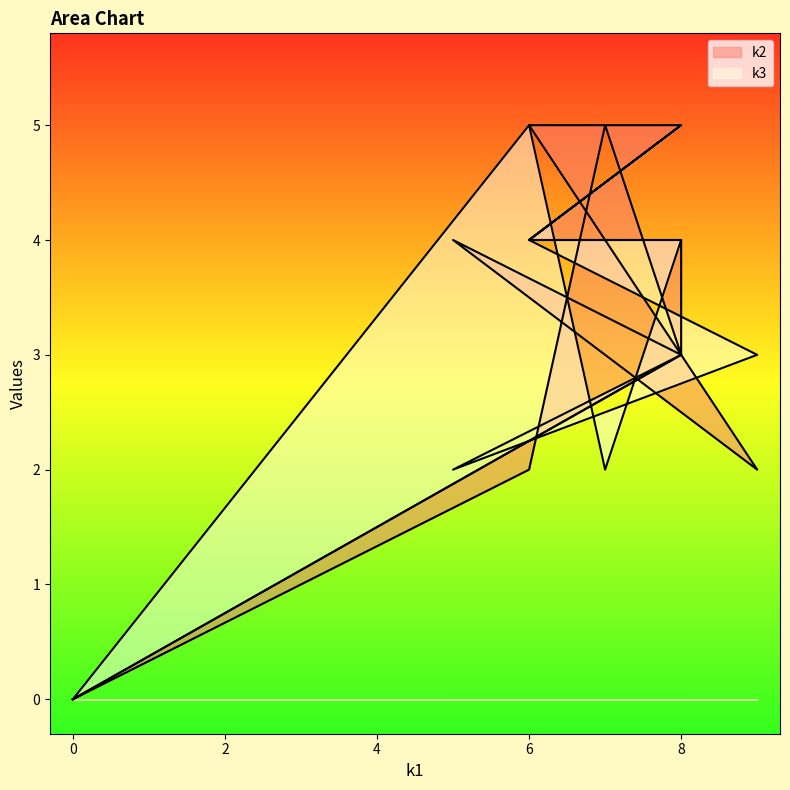

Reading left to right, list all the values displayed in this chart.

k2: 0	3	4	2	5	5	4	4	3	5	2	0
k3: 0	3	2	3	4	5	4	4	4	2	5	0